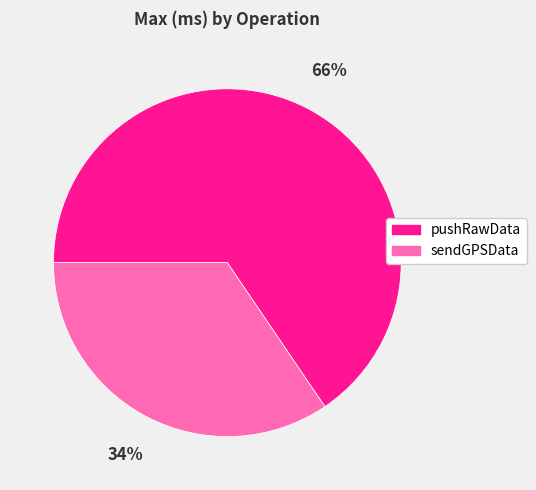

To the nearest percent, what is the combined percentage of sendGPSData and pushRawData?

100%